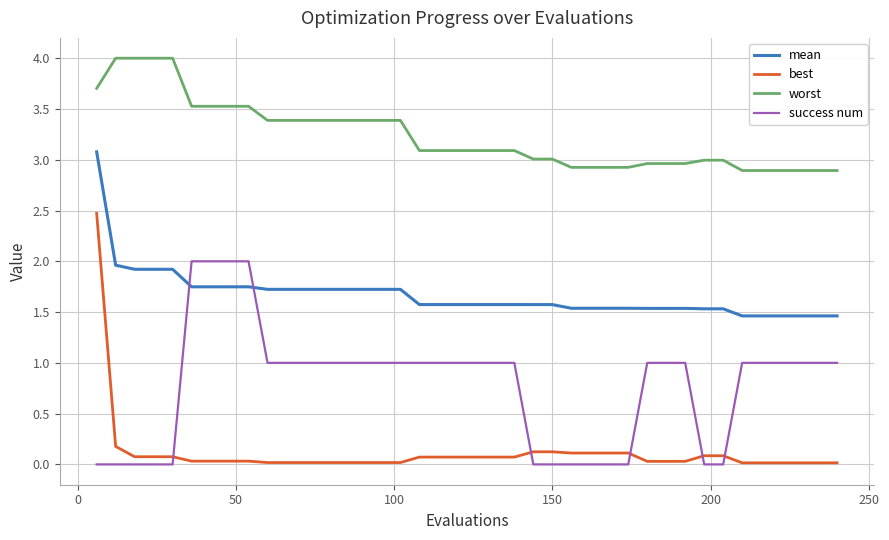

What is the difference between the maximum and minimum values in the best series?

2.5